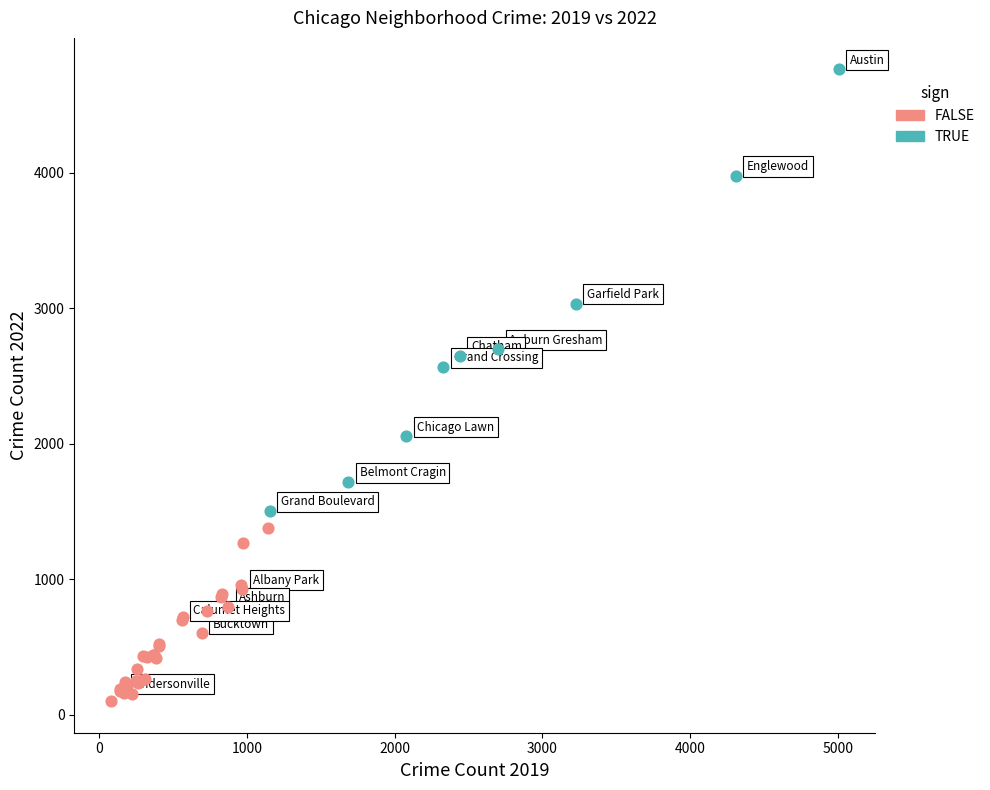

Which series has the widest spread of Y values?

TRUE